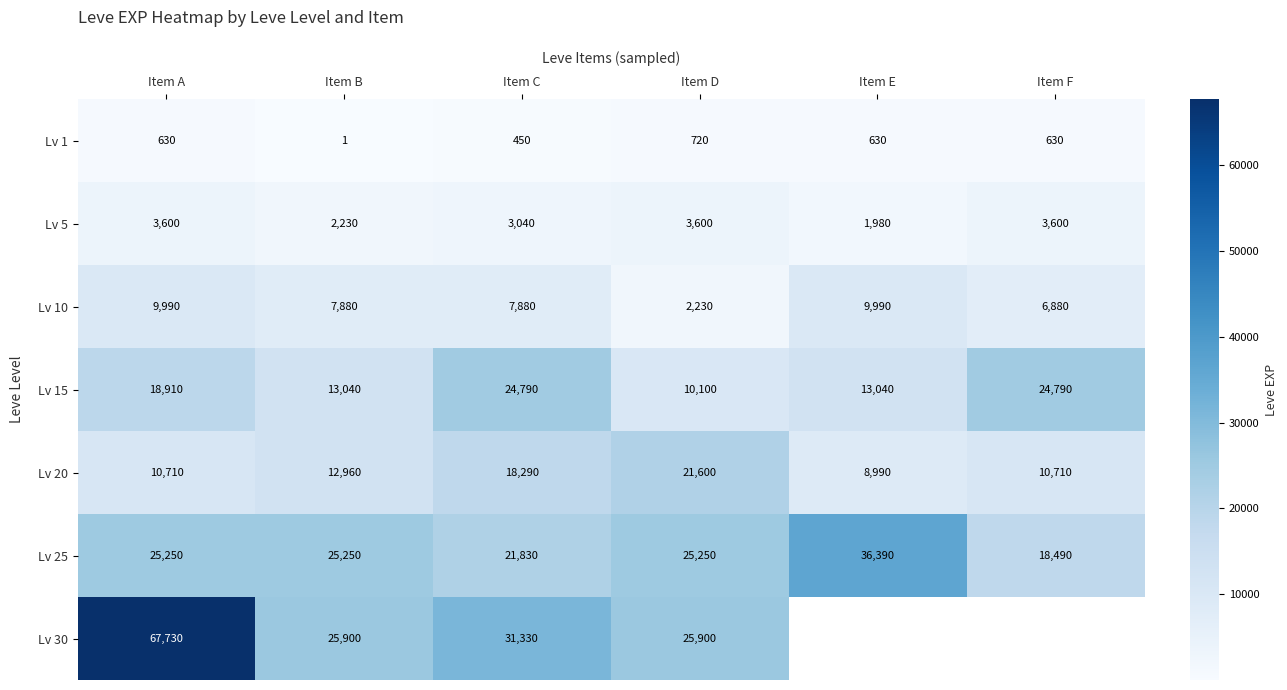

Rank the series at Item B from highest to lowest value.

Lv 30, Lv 25, Lv 15, Lv 20, Lv 10, Lv 5, Lv 1